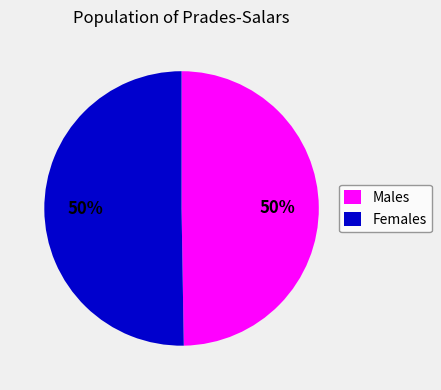

True or false: Females accounts for 50% of the total.

True